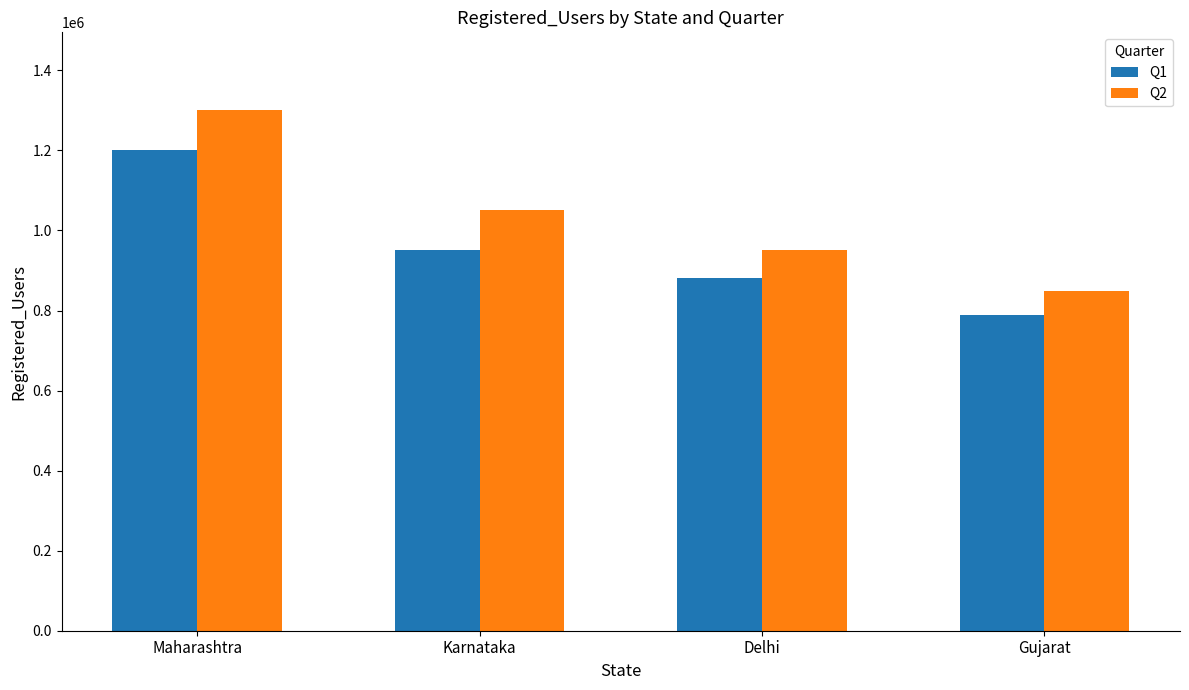

What is the minimum value shown in the chart?

790000